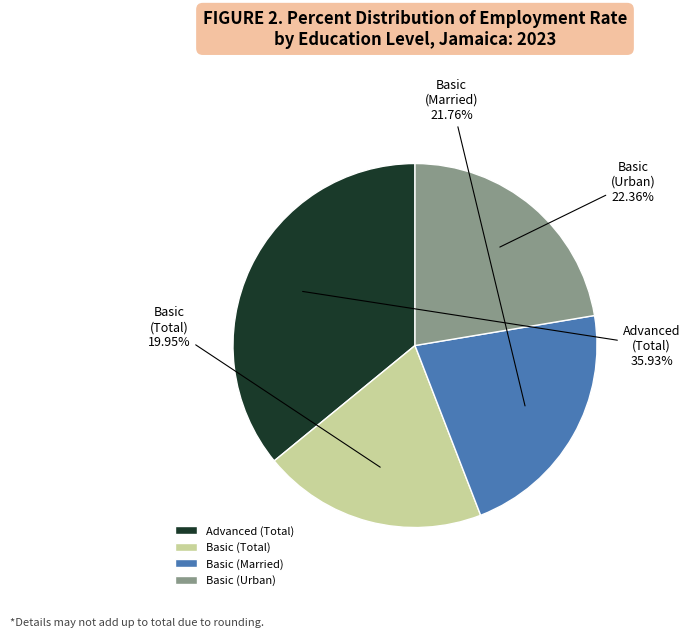

Count the number of slices in the pie.

4